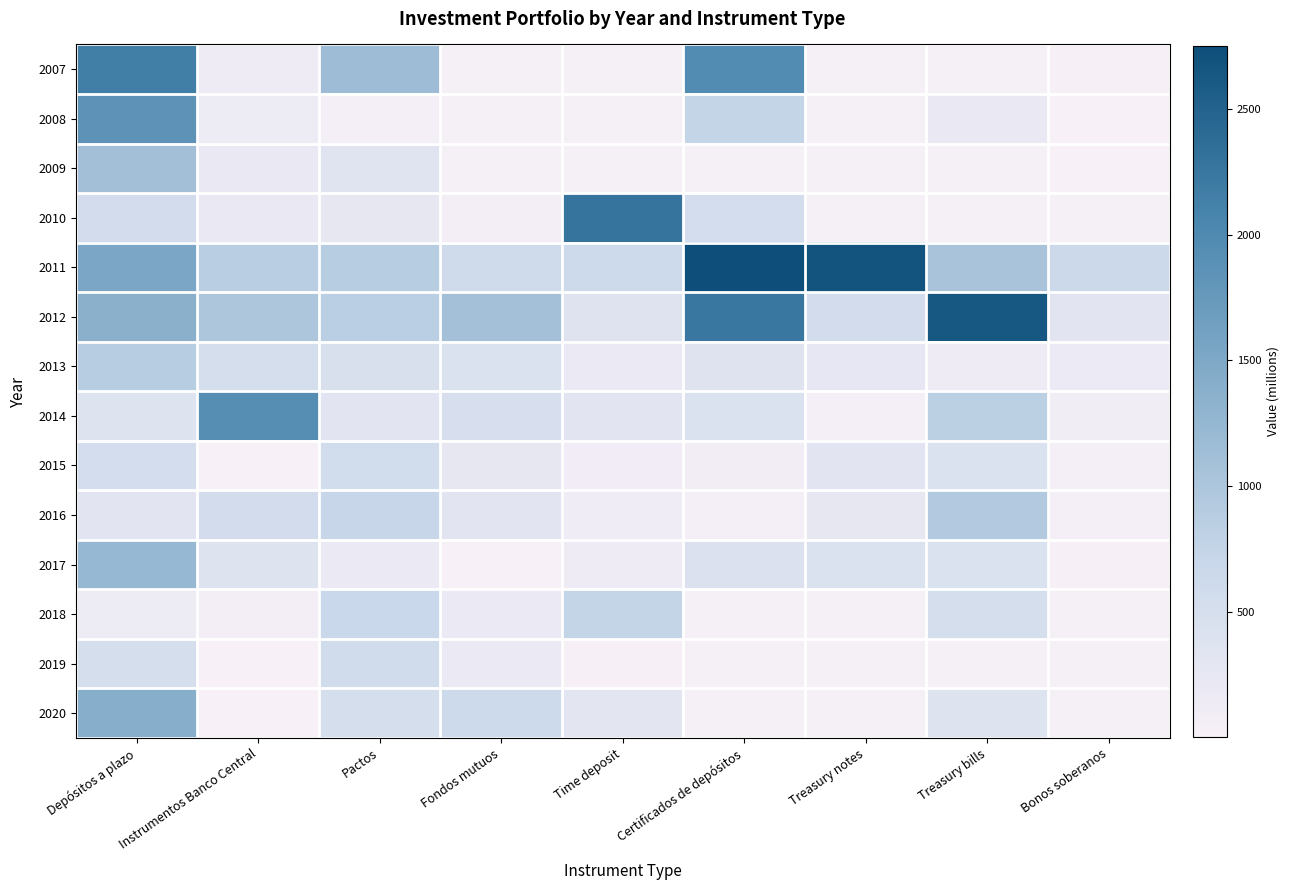

At how many categories does at least one series exceed 1204?

6